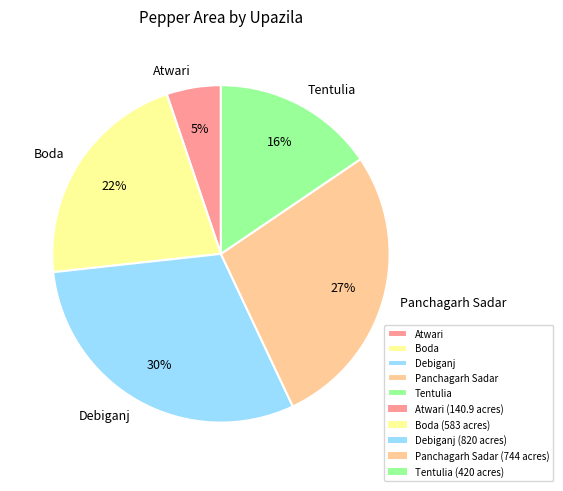

To the nearest percent, what portion does Debiganj represent?

30%